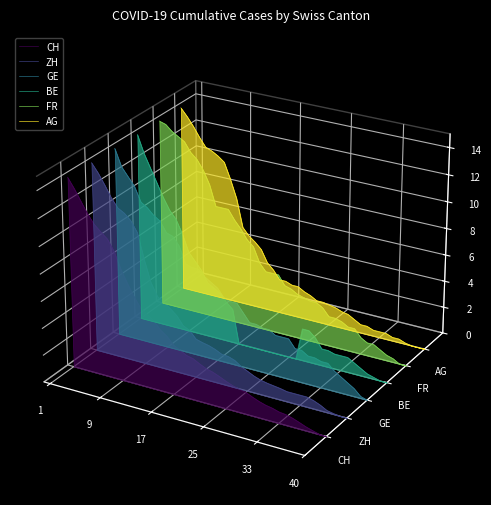

At which category does the chart reach its minimum across all series?

40